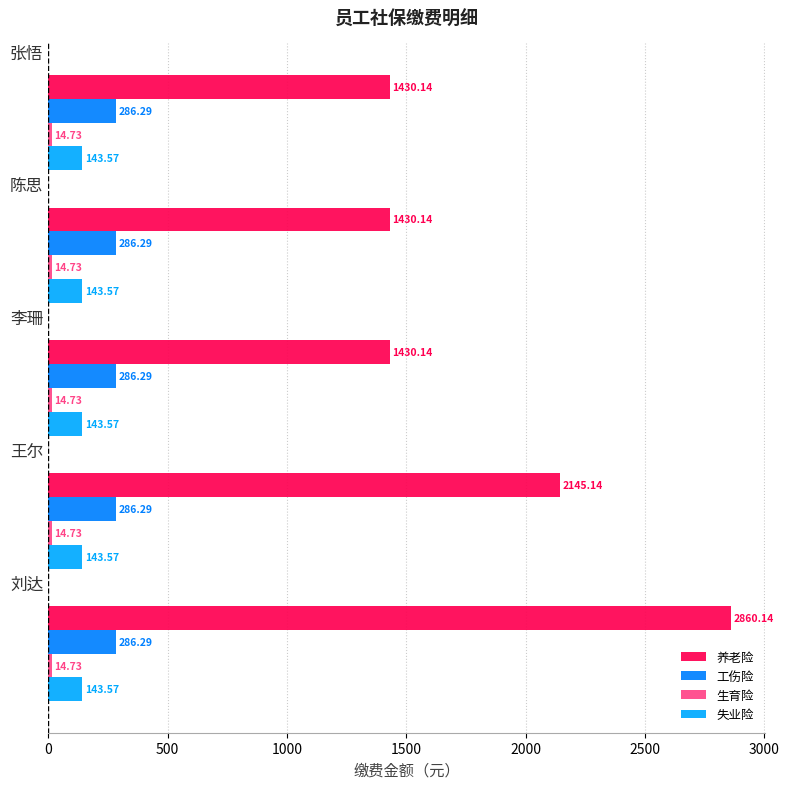

What is the average value of the 工伤险 series?

286.3